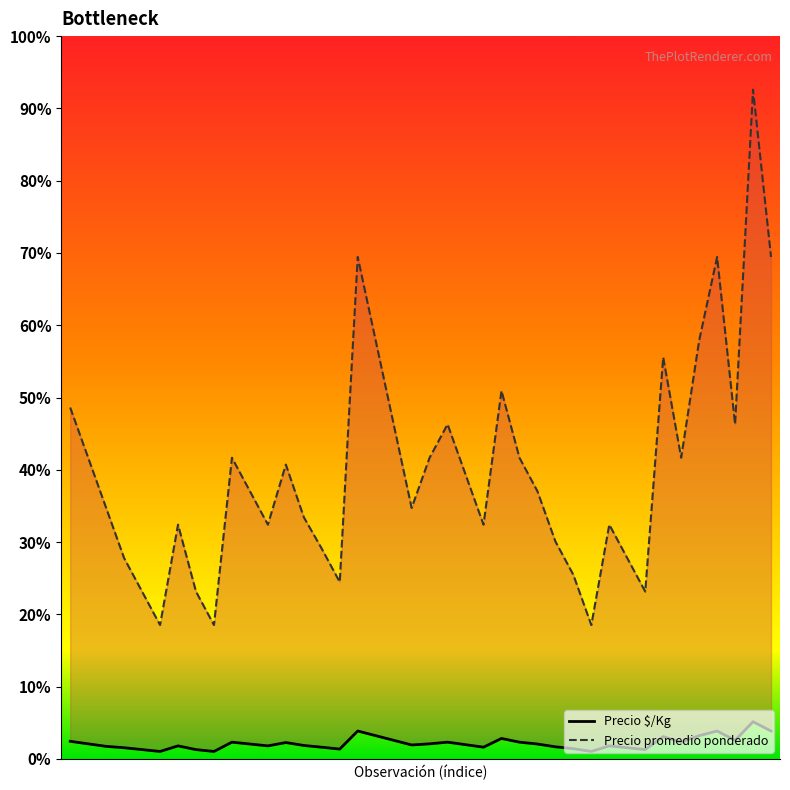

What is the sum of the Precio $/Kg values at 9 and 23?

1700